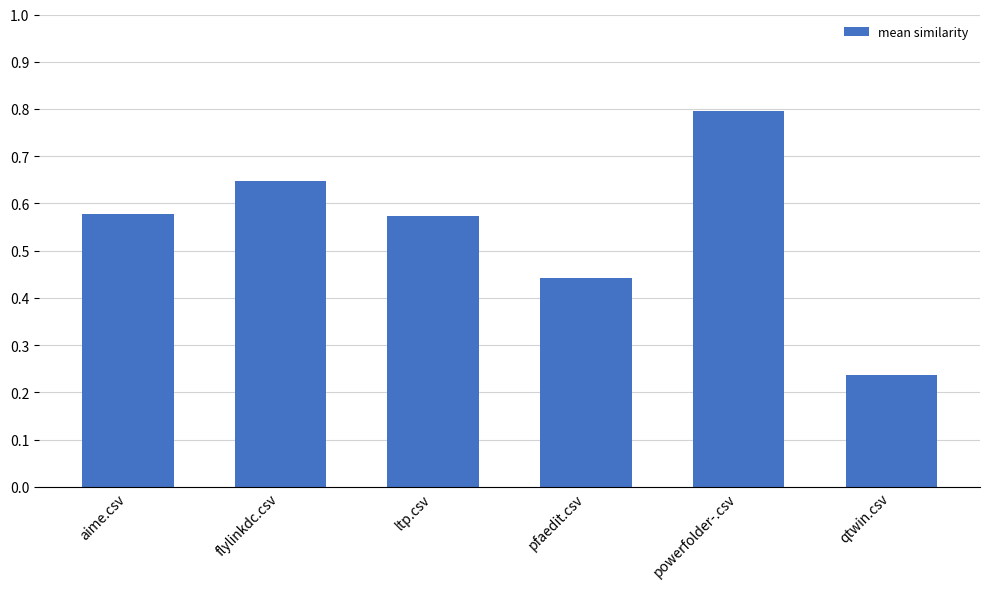

What is the label of the 2nd bar from the right?

powerfolder-.csv